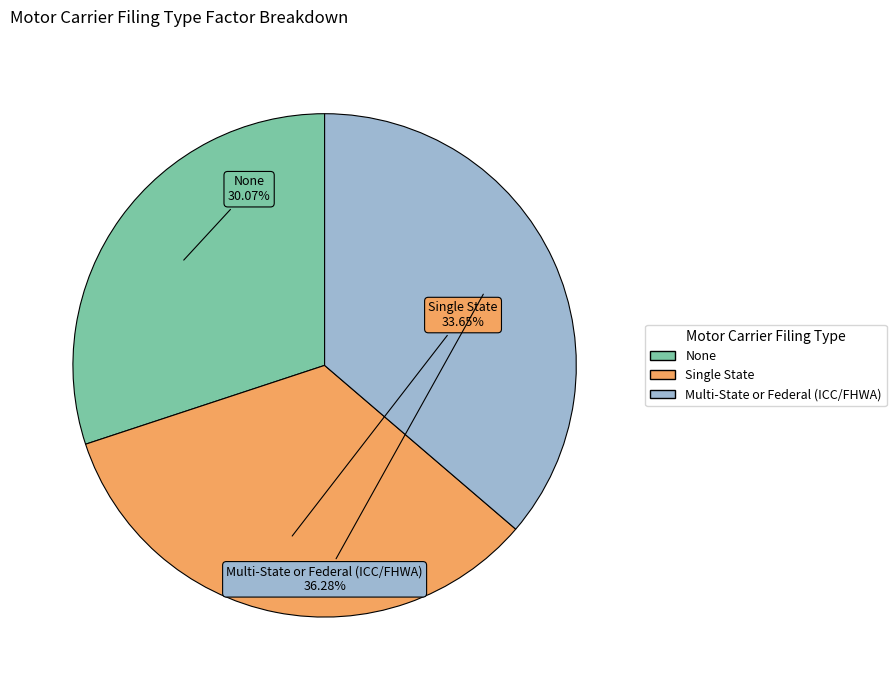

Count the number of slices in the pie.

3